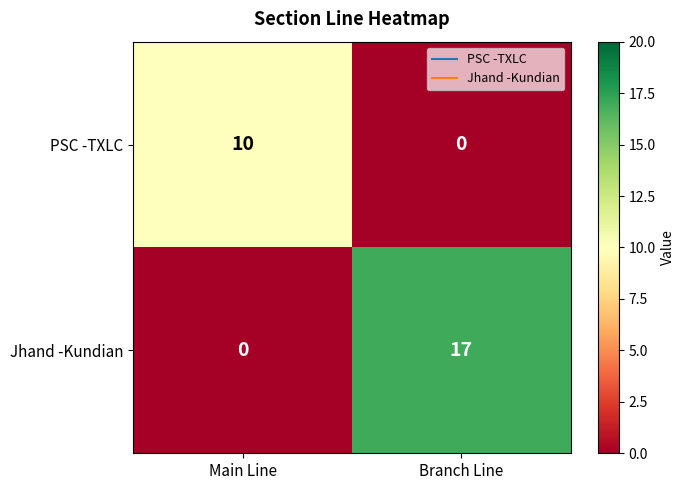

Reading right to left, list all the values displayed in this chart.

PSC -TXLC: 0	10
Jhand -Kundian: 17	0